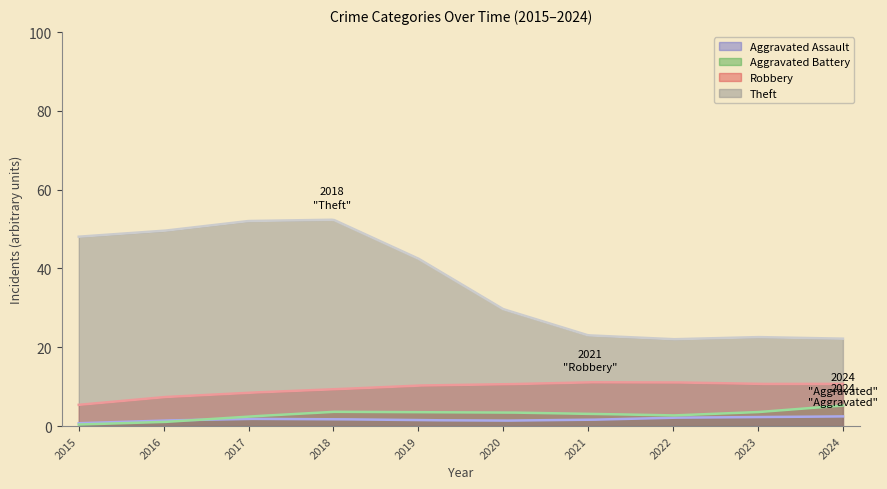

At which category is the sum across all series the highest?

2018